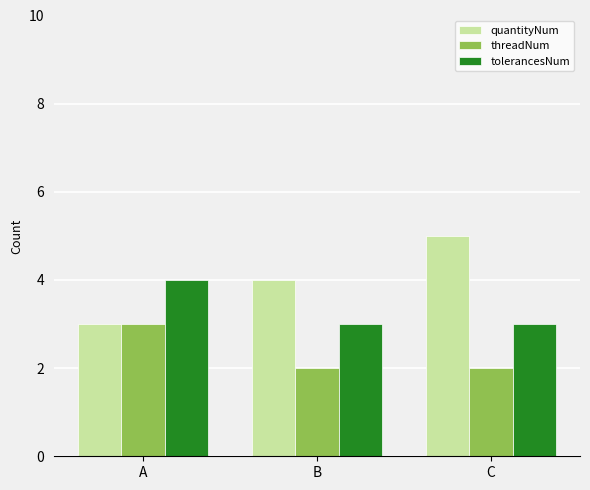

Count the number of categories in the chart.

3